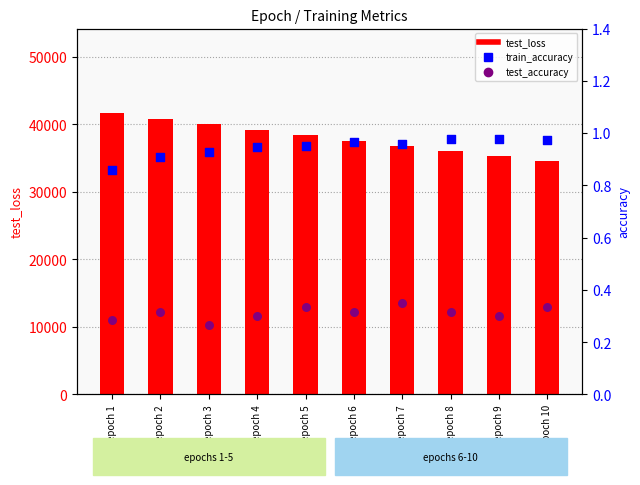

Which series reaches the maximum Y coordinate?

test_loss